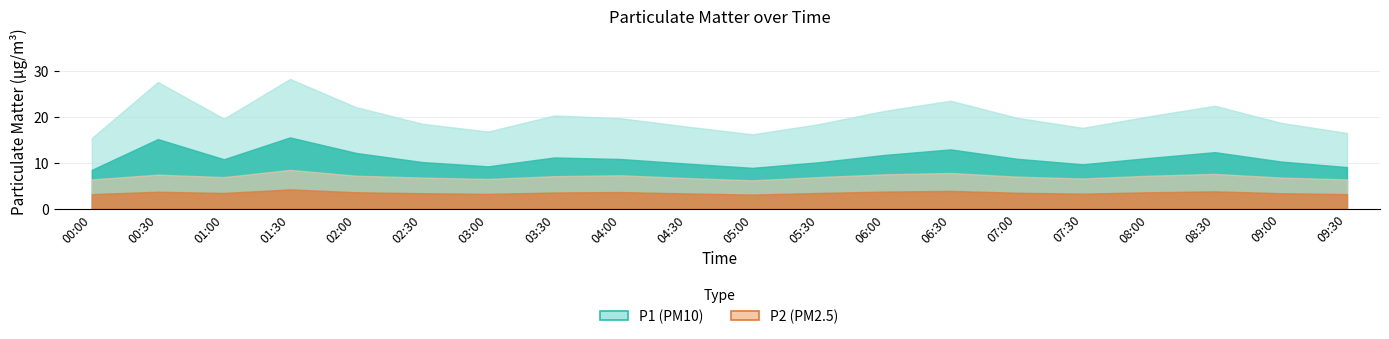

Rank the series at 07:00 from highest to lowest value.

P1, P2